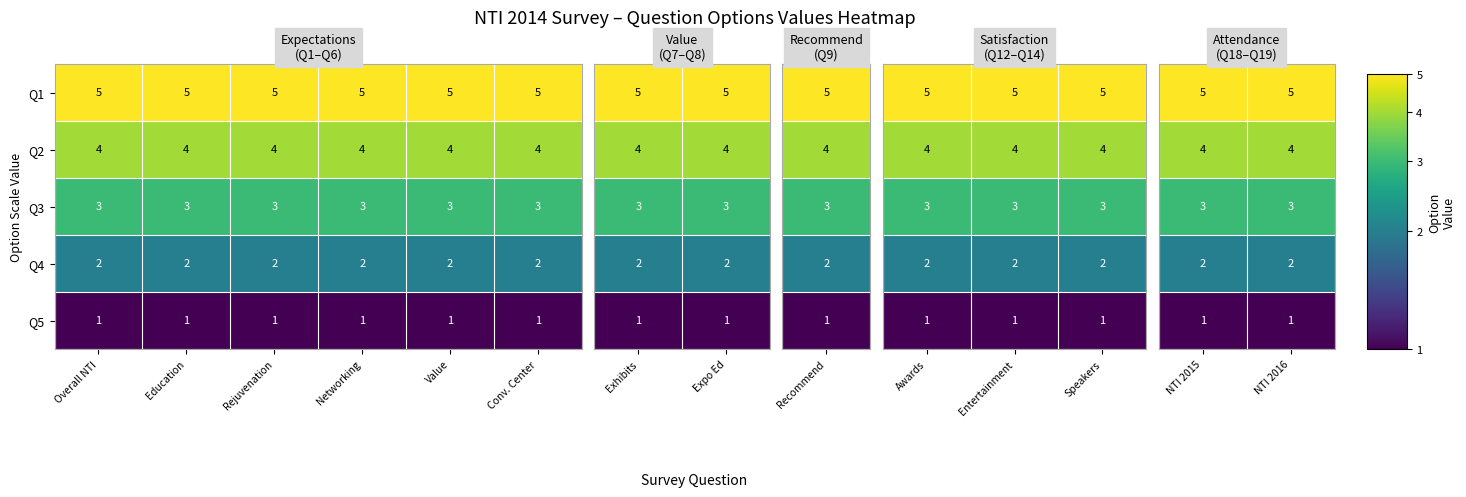

Read the Q3 value at Rejuvenation.

3